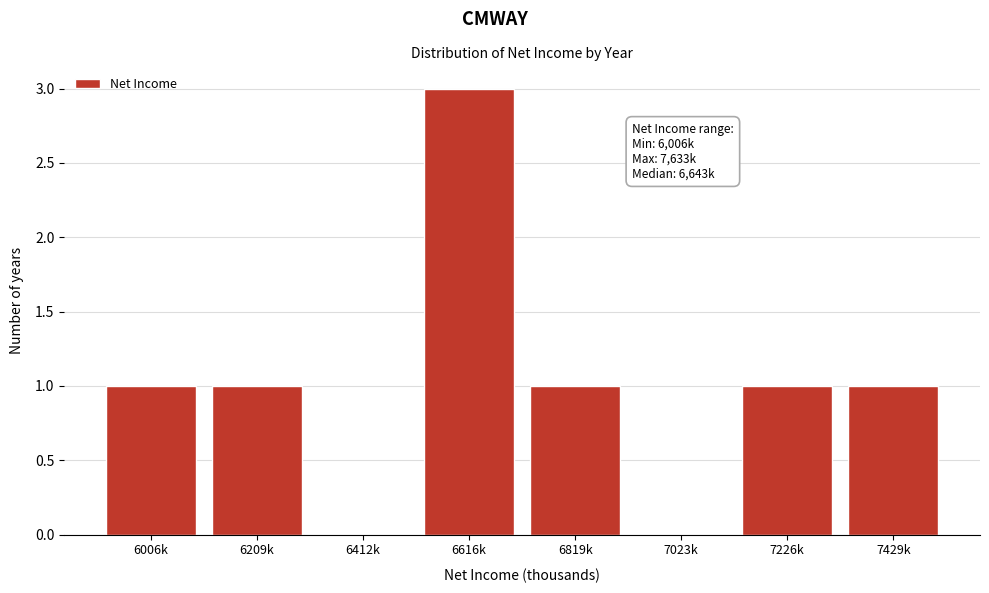

Reading right to left, list all the values displayed in this chart.

7429k=1	7226k=1	7023k=0	6819k=1	6616k=3	6412k=0	6209k=1	6006k=1